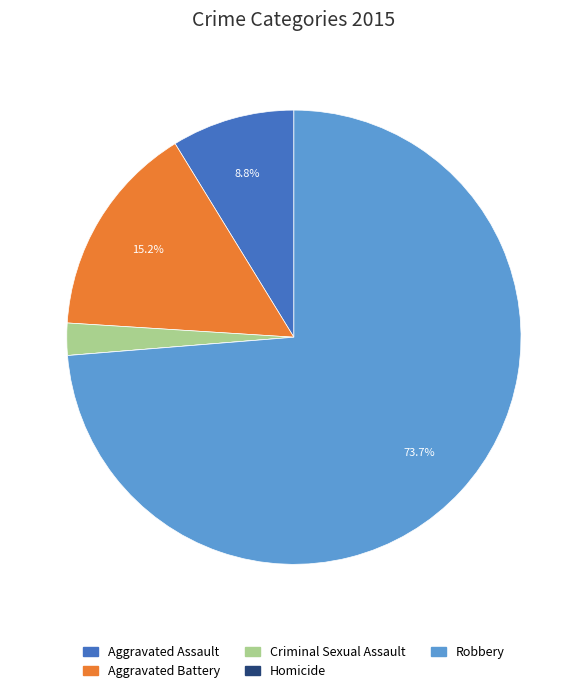

Do Robbery and Criminal Sexual Assault together represent more than half of the pie?

Yes